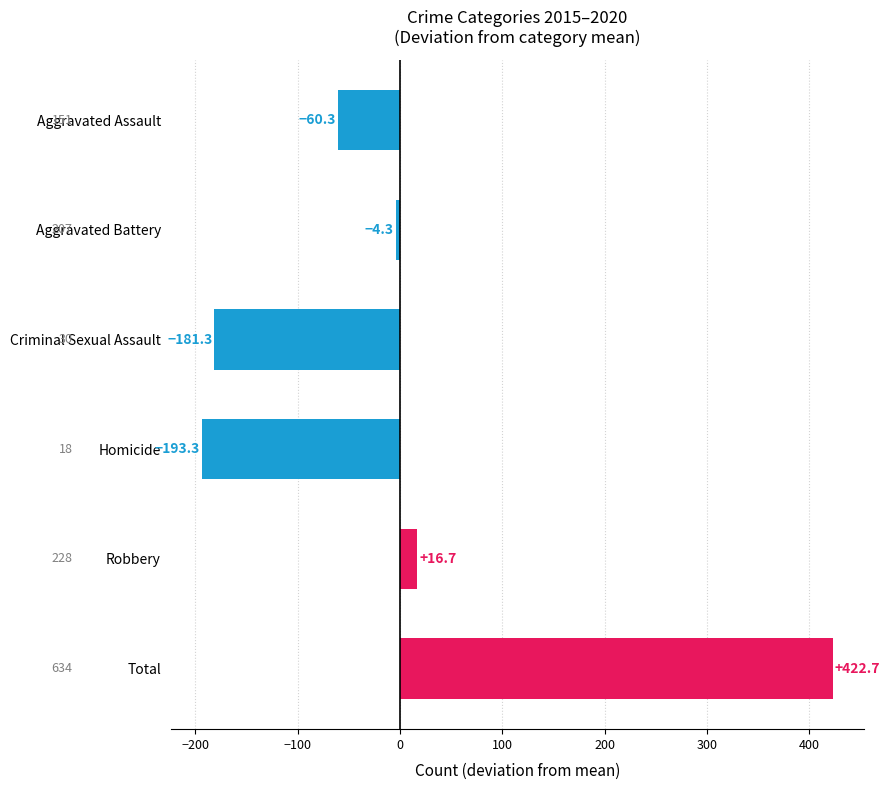

List the labels in order of value, smallest first.

Homicide, Criminal Sexual Assault, Aggravated Assault, Aggravated Battery, Robbery, Total